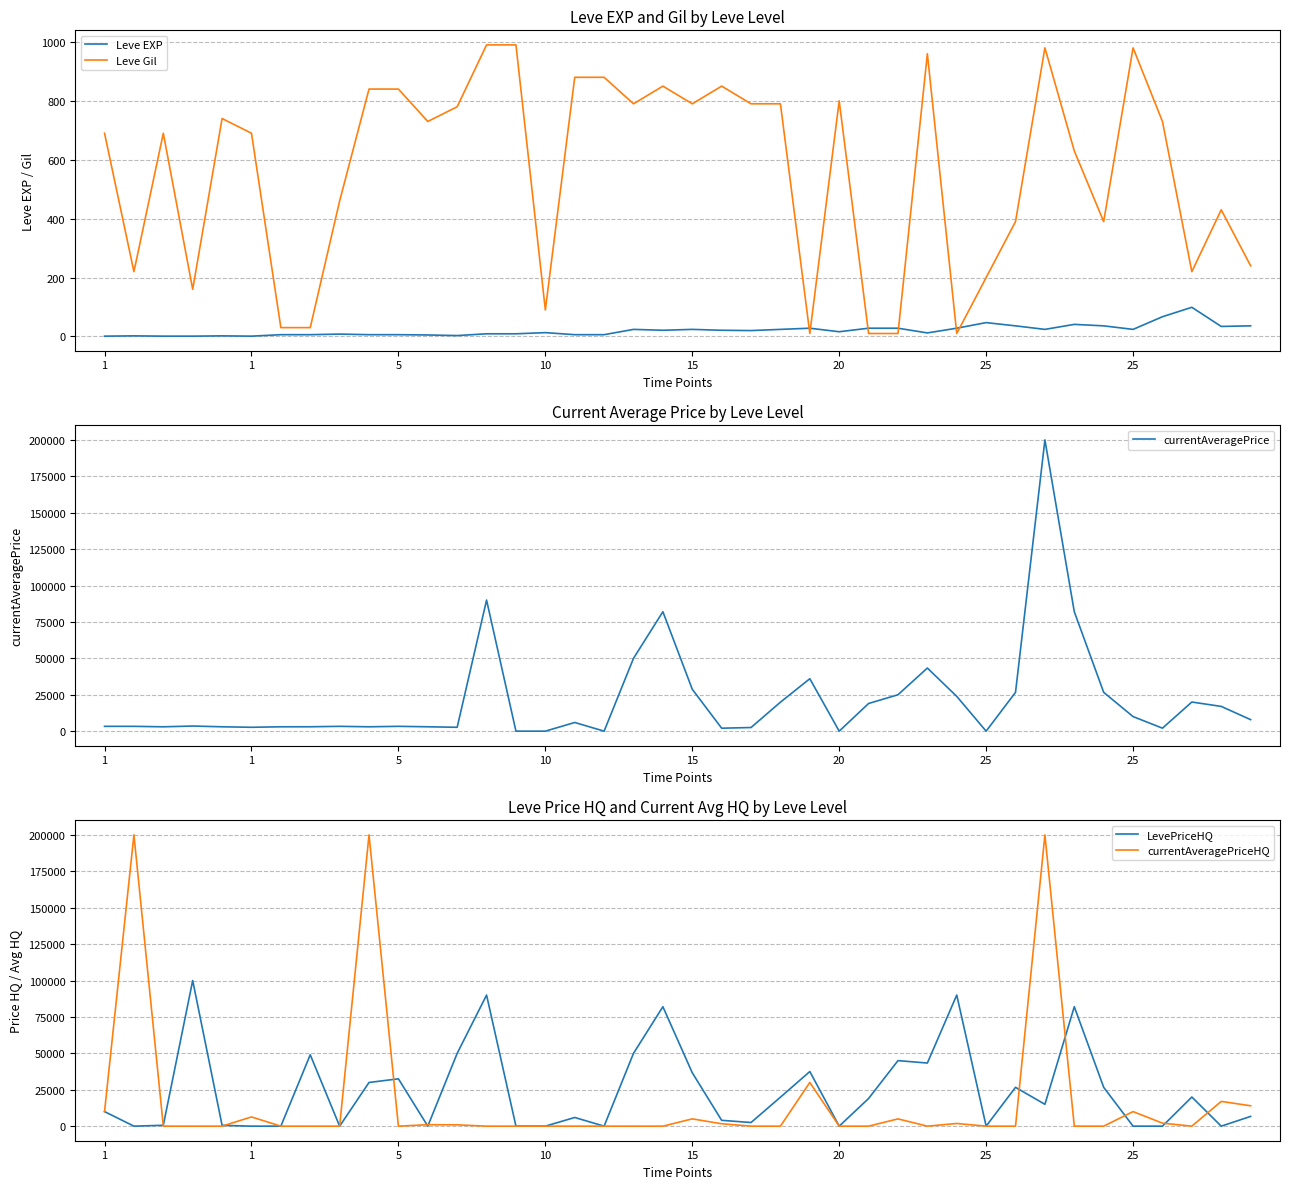

Reading left to right, list all the values displayed in this chart.

Leve EXP: 1	2	1	1	2	1	6	6	8	6	6	5	3	9	9	13	6	6	24	21	24	21	20	24	28	16	28	28	12	28	47	36	24	41	36	24	67	99	34	36
Leve Gil: 690	220	690	160	740	690	30	30	460	840	840	730	780	990	990	90	880	880	790	850	790	850	790	790	10	800	10	10	960	10	200	390	980	630	390	980	730	220	430	240
currentAveragePrice: 3307	3309	2996	3515	3000	2661	2999	3015	3313	3001	3316	3008	2658	90007	0	0	5960	0	50000	82013	28750	2035	2500	19900	36000	0	19000	25000	43338	23879	0	26666	200000	82013	26666	10000	2056	20000	17000	7909
LevePriceHQ: 10000	0	600	100002	562	0	0	49007	0	30000	32505	0	50000	90007	0	0	5960	0	50000	82013	36666	4000	2500	19900	37500	0	19000	45000	43338	90019	0	26666	15000	82013	26666	0	0	20000	0	6690
currentAveragePriceHQ: 10000	200000	0	0	0	6334	0	0	0	200000	0	999	909	0	0	0	0	0	0	0	5000	1642	0	0	30000	0	0	5000	0	1833	0	0	200000	0	0	10000	2056	0	17000	14000